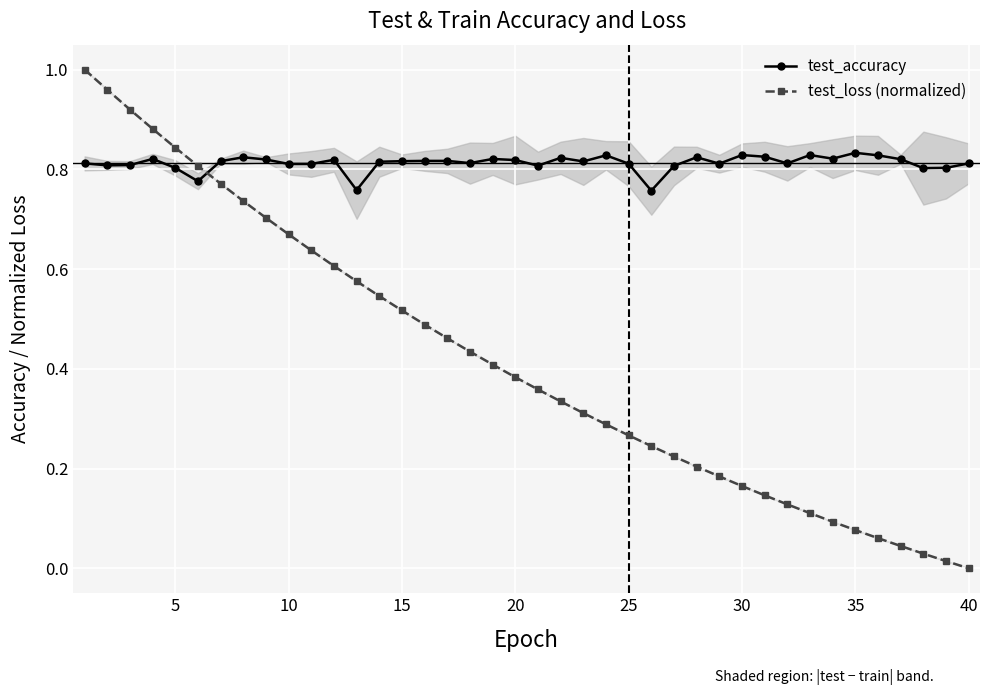

True or false: test_accuracy has more than 0 points higher than both neighbors.

True